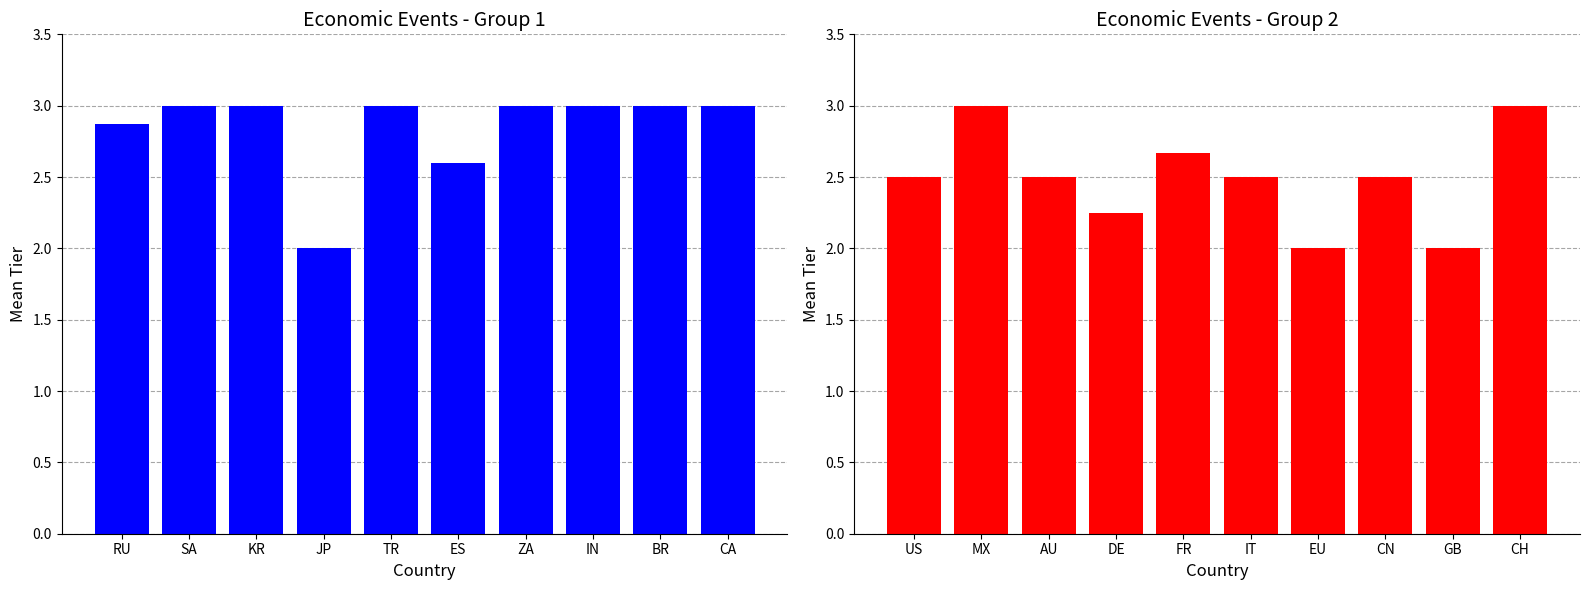

What is the greatest value displayed?

3.0